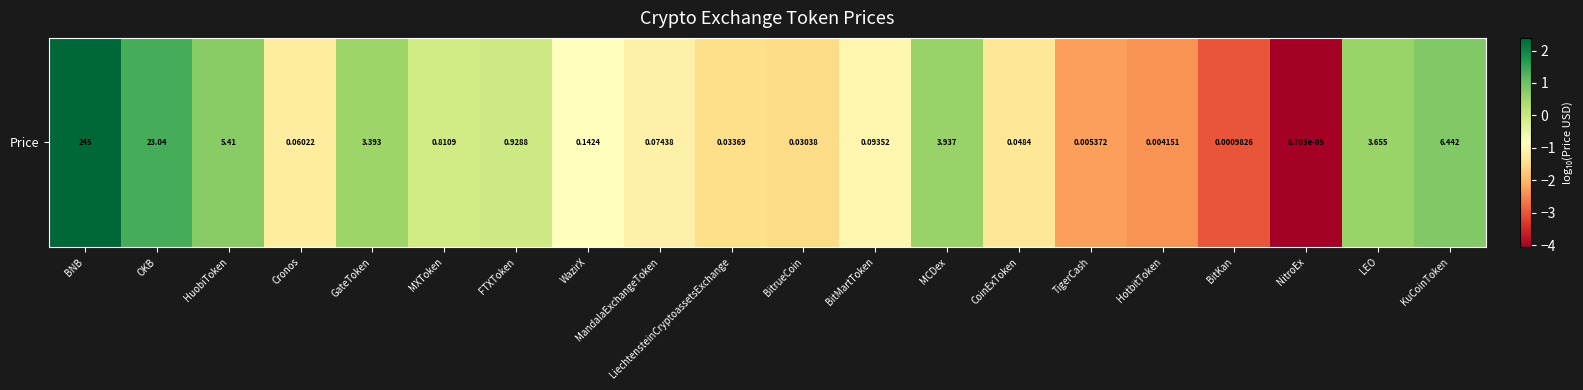

What is the maximum value shown in the chart?

2.4